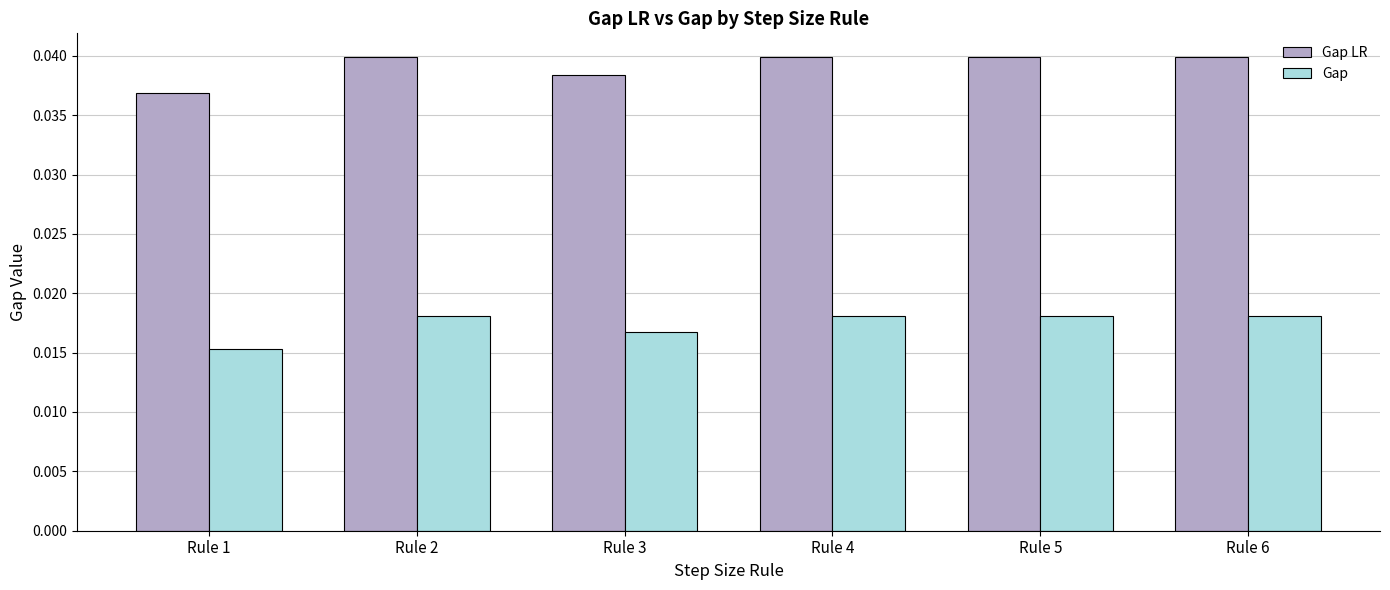

What are all the series names shown in the legend?

Gap LR, Gap